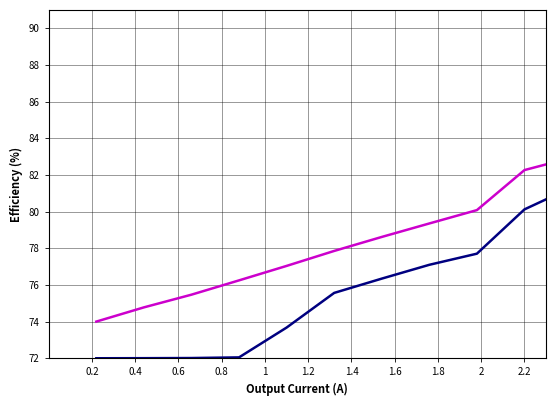

How many categories are shown in the chart?

20